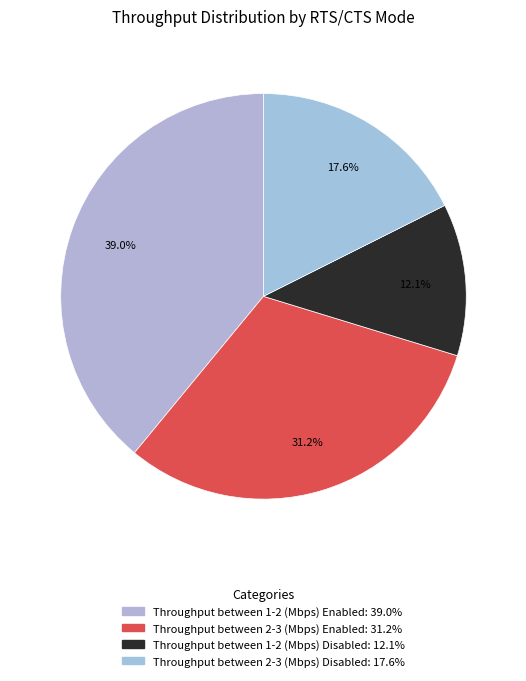

How much of the chart is everything except Throughput between 2-3 (Mbps) Disabled?

82.4%